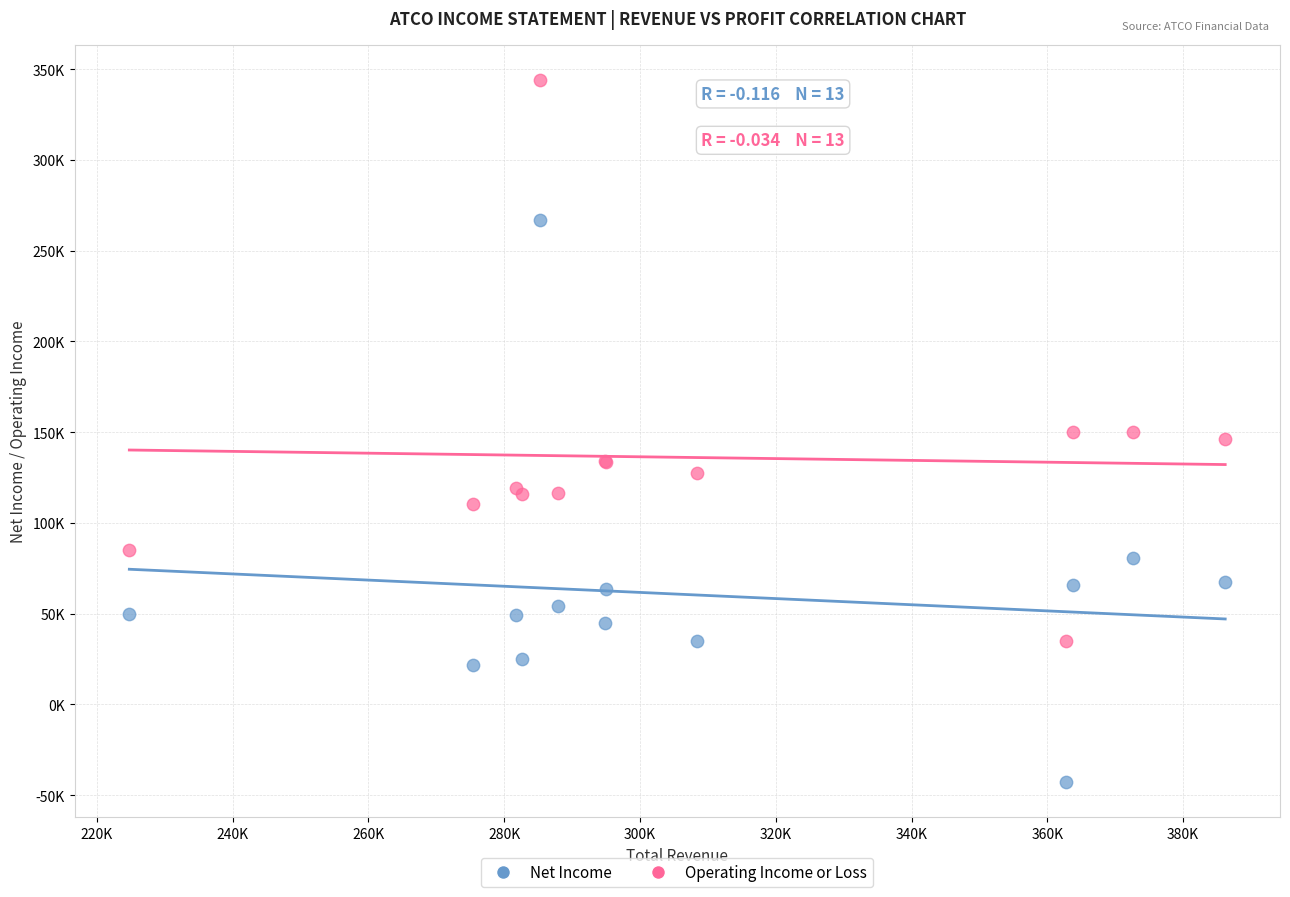

Which series has the widest spread of Y values?

Net Income